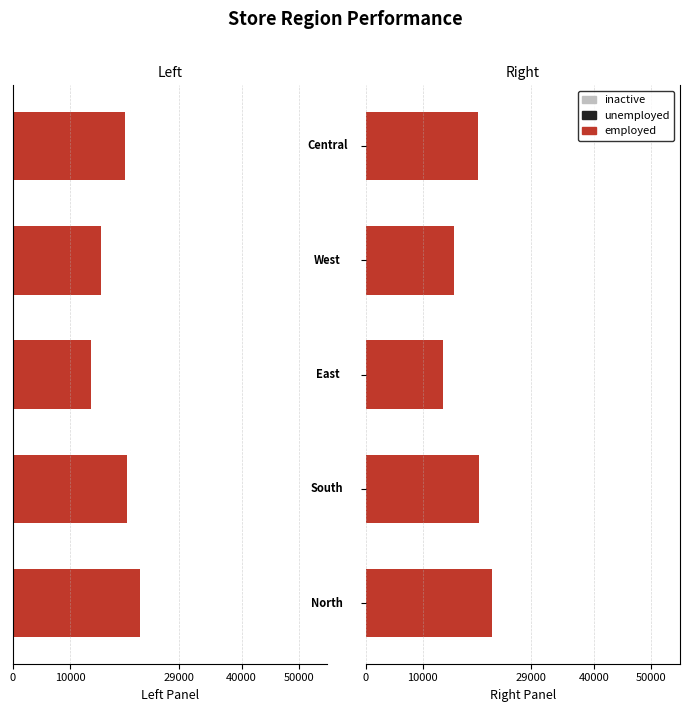

What is the total value across all series at 29000?

27730